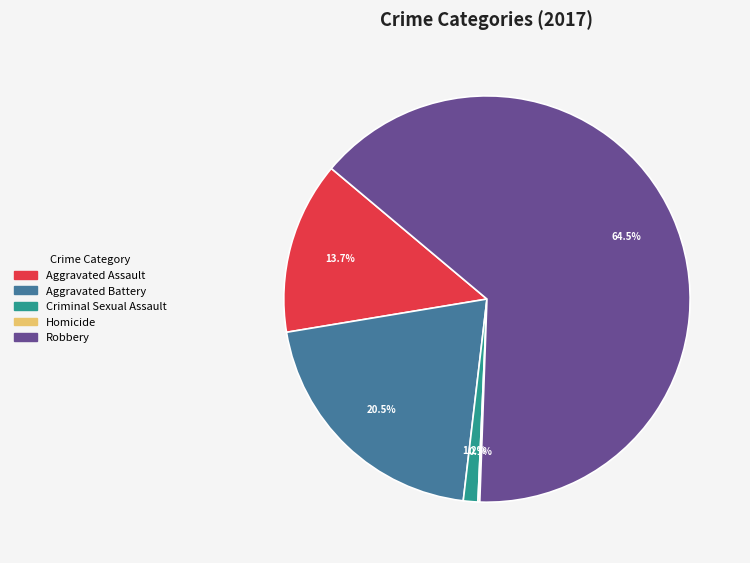

Between Aggravated Battery and Robbery, which is larger?

Robbery